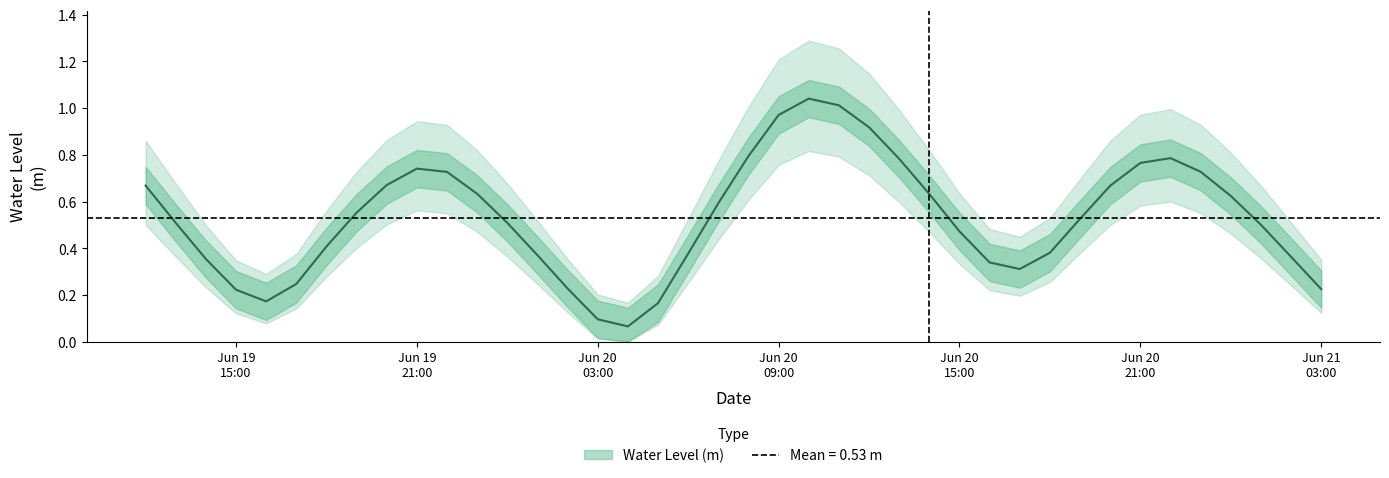

What is the maximum value shown in the chart?

1.0